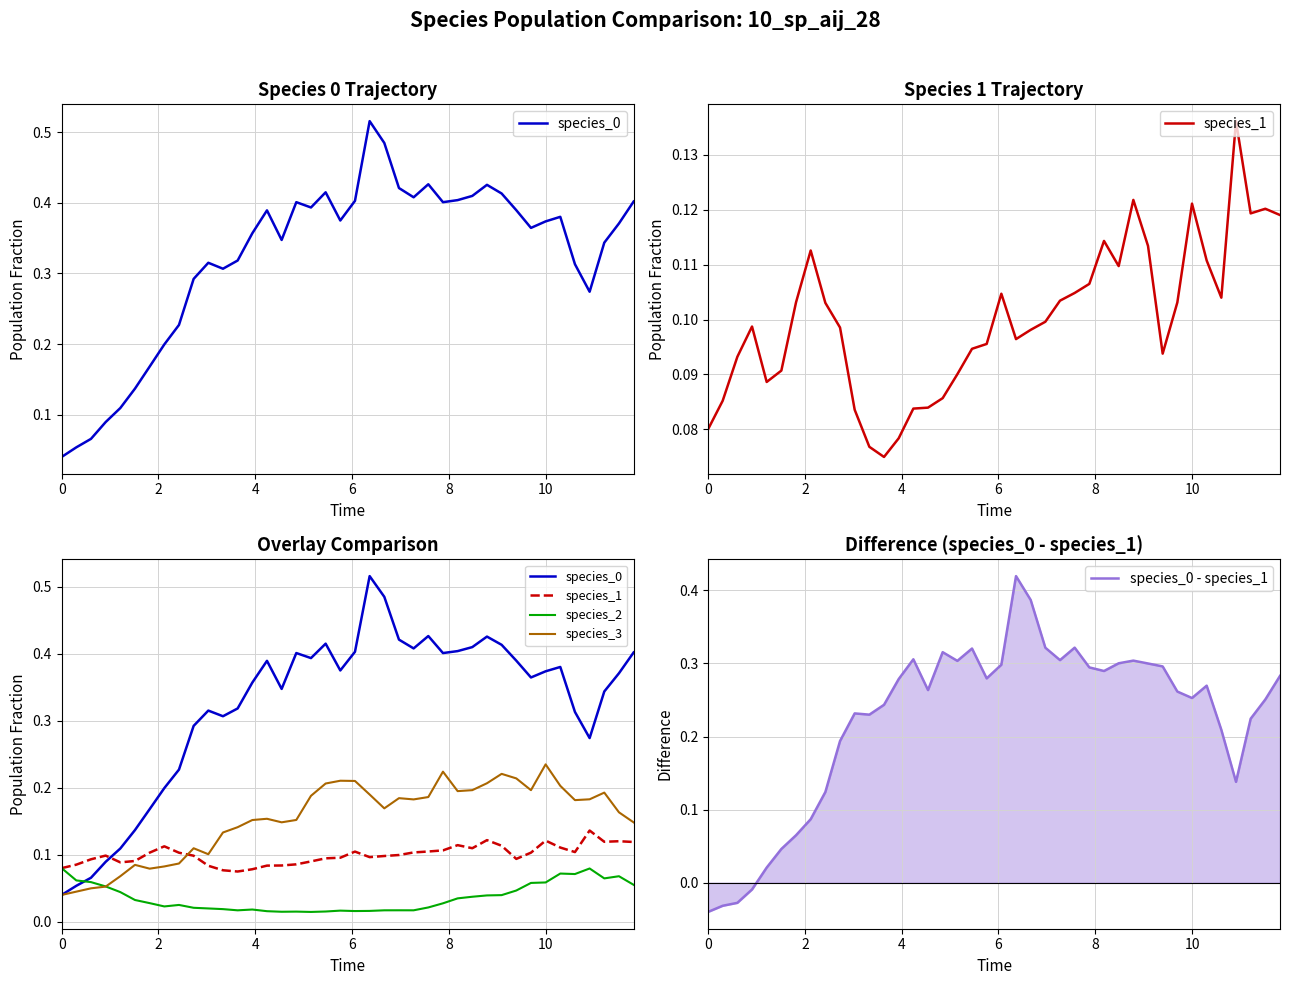

How many categories are shown in the chart?

40